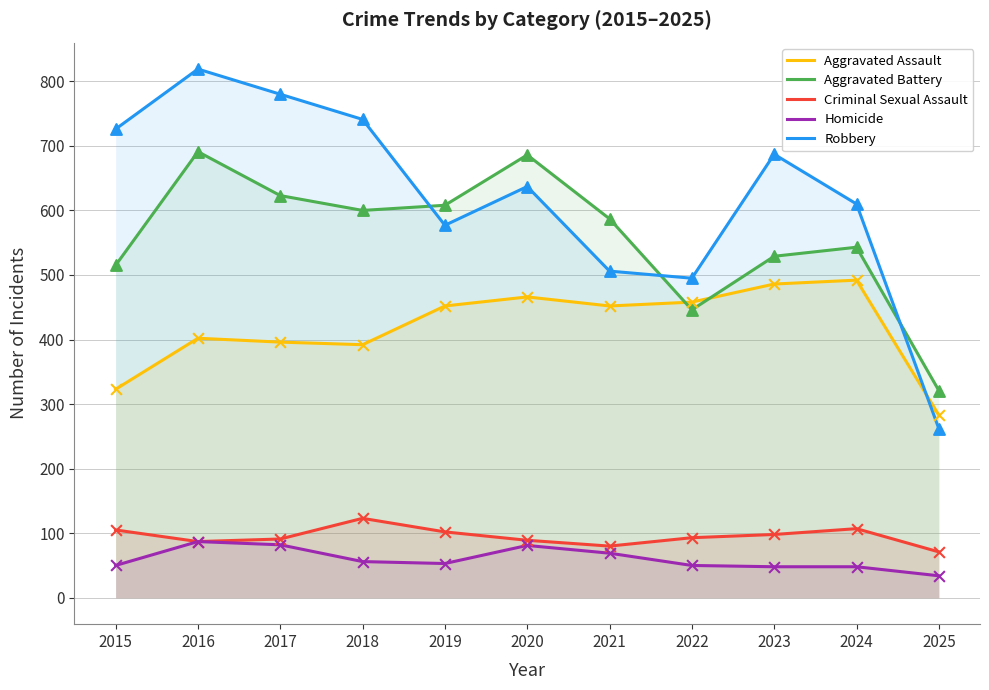

Is the value of Criminal Sexual Assault at 2025 greater than the value of Homicide at 2024?

Yes